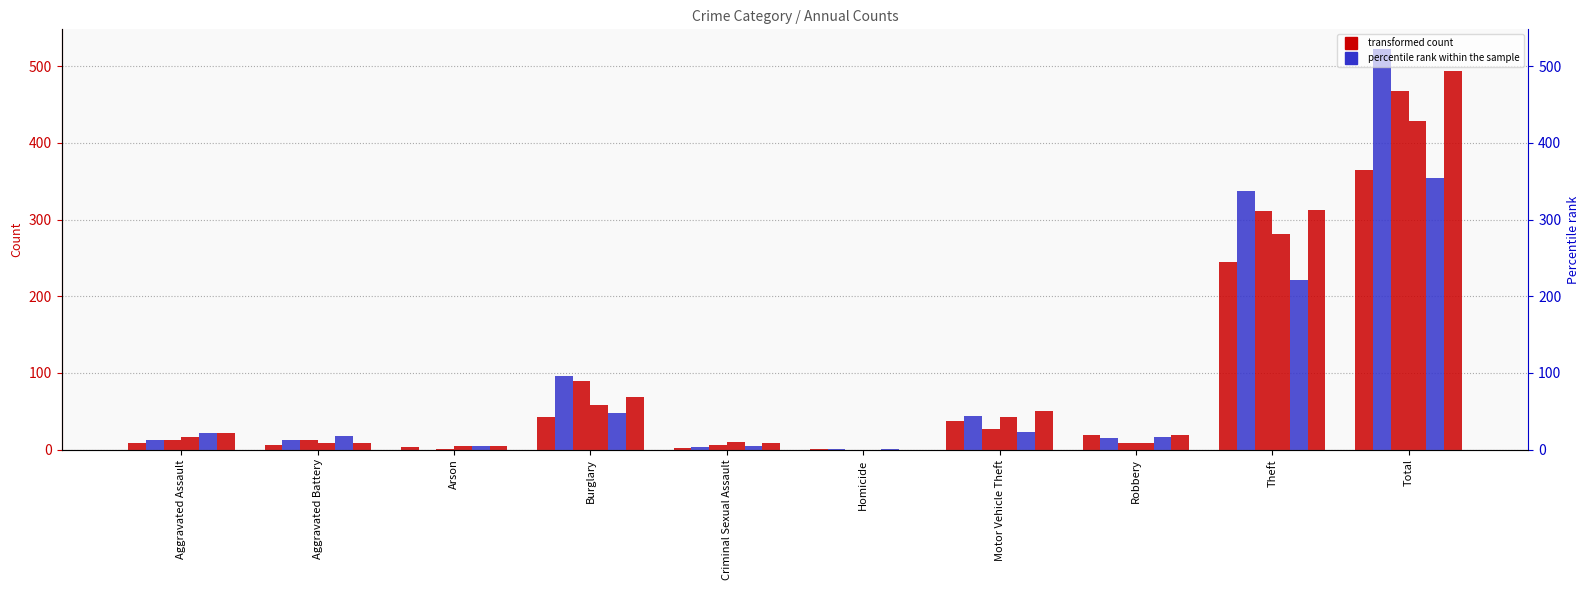

Reading right to left, what are all the values shown in this chart?

2020: 364	245	19	37	1	2	42	3	6	9
2016: 522	337	15	44	1	3	96	0	13	13
2015: 468	311	8	27	0	6	90	1	13	12
2019: 429	281	9	43	0	10	58	4	8	16
2021: 354	221	16	23	1	5	47	4	17	21
2022: 494	313	19	50	0	8	69	4	9	22